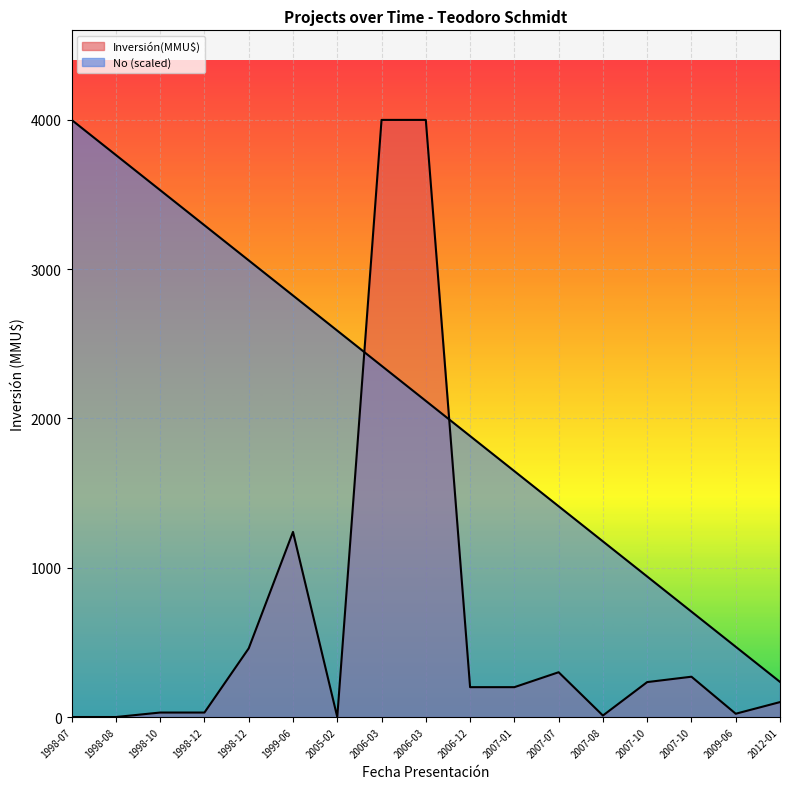

True or false: Inversión(MMU$) has a value of 114.8 at 2006-12.

False